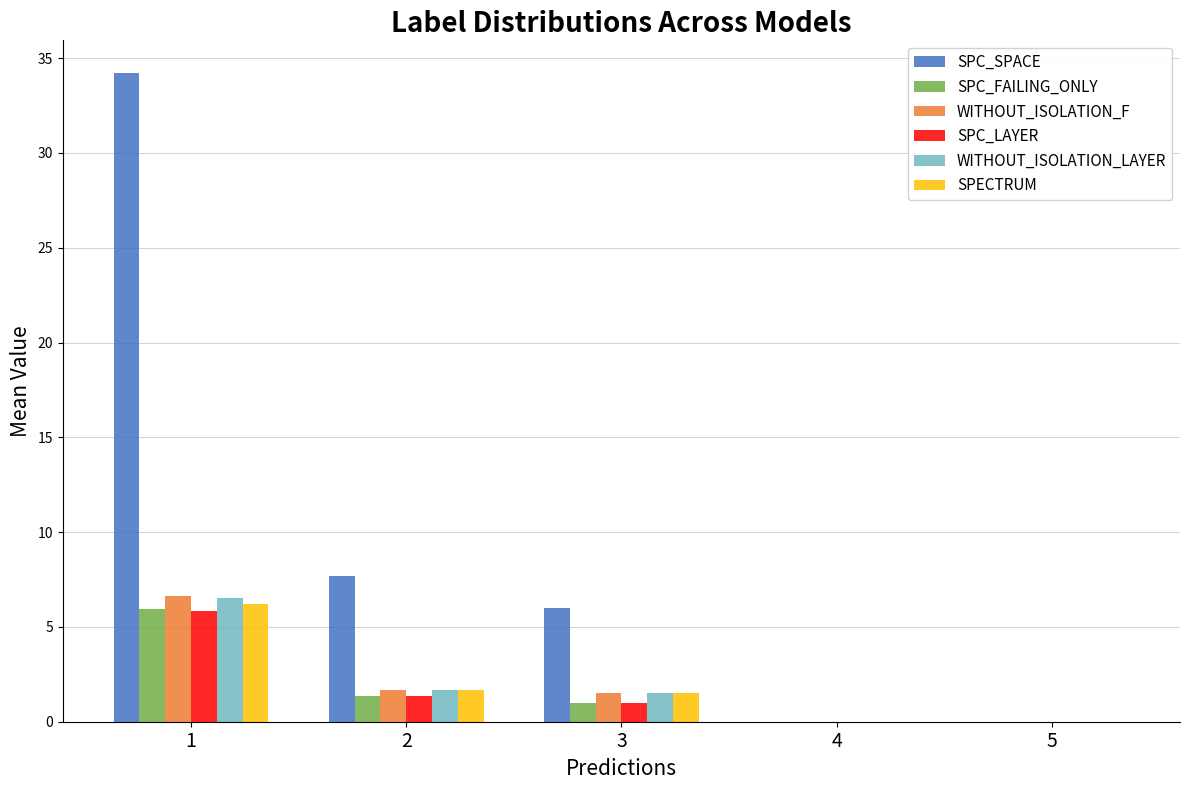

The value of SPC_FAILING_ONLY at 4 is 0.0. True or false?

True